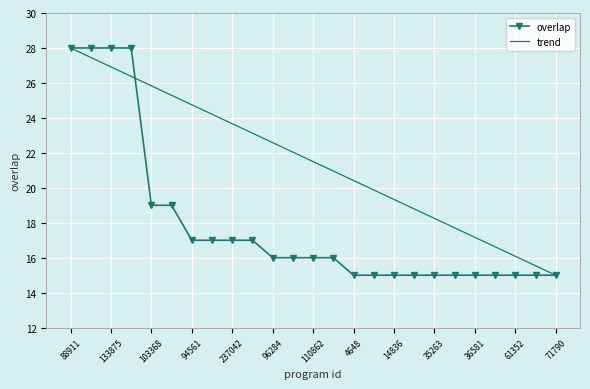

Rank the series by their average value, from highest to lowest.

trend, overlap